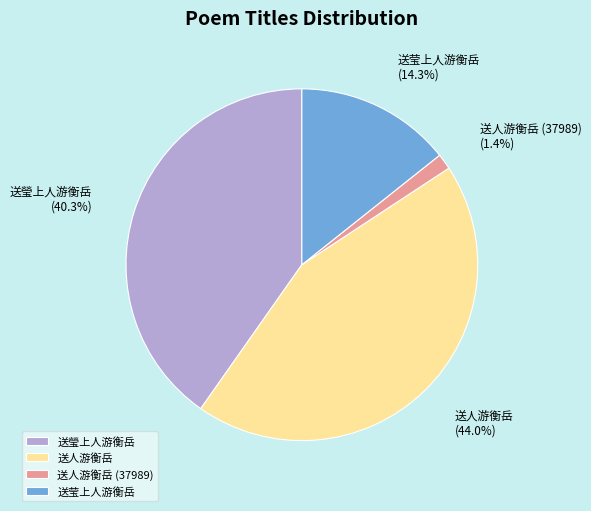

Rank the categories by value from highest to lowest.

送人游衡岳, 送瑩上人游衡岳, 送莹上人游衡岳, 送人游衡岳 (37989)